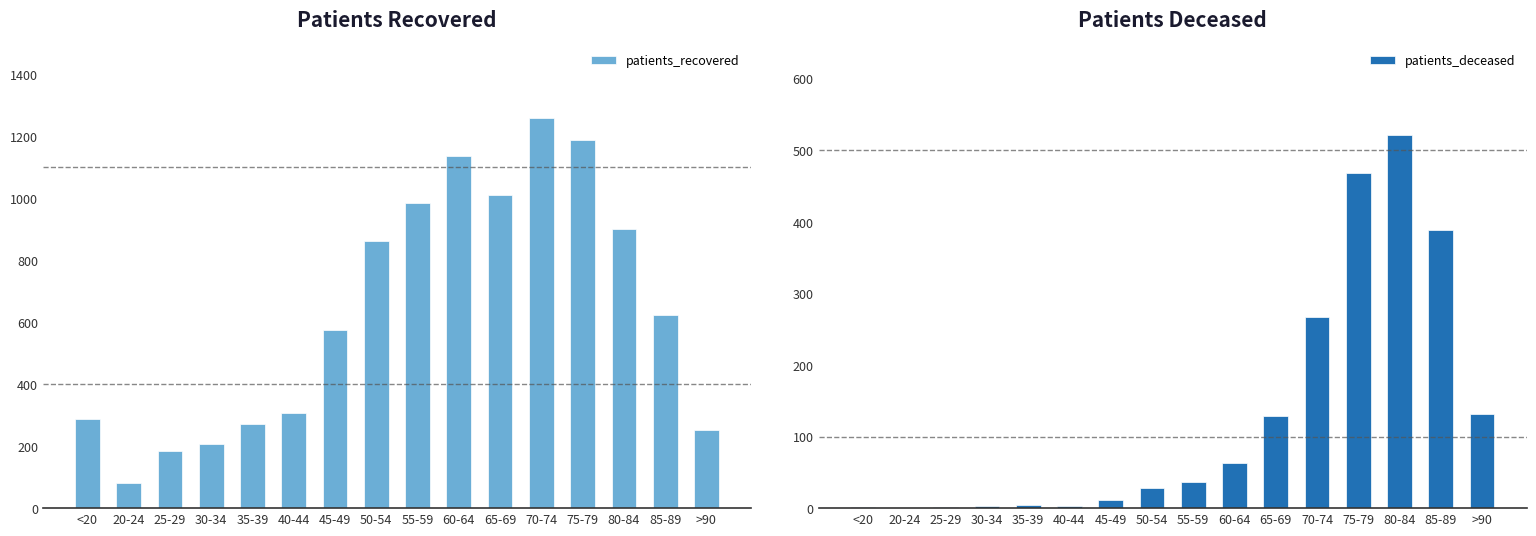

What is the value of the patients_deceased bar at the 14th from the left?

521